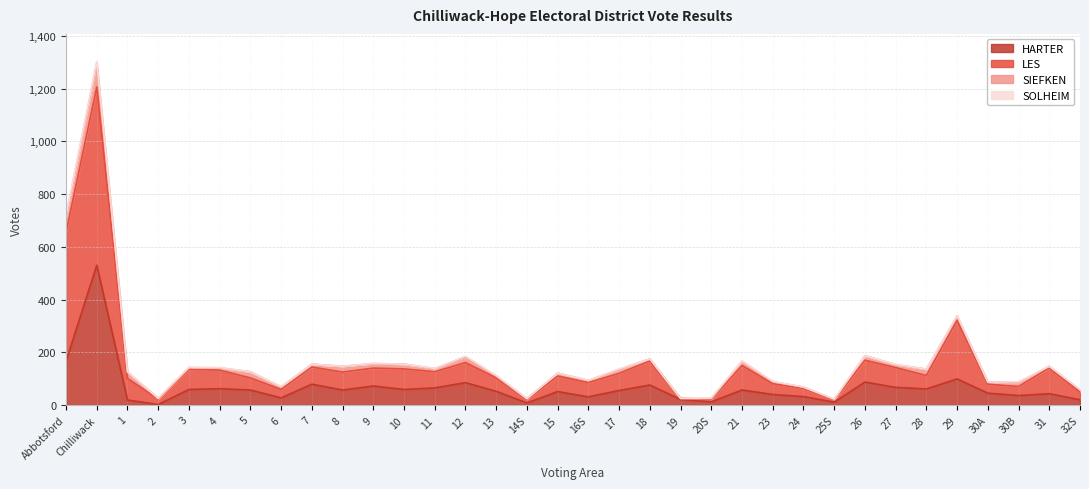

How many data points does each series have?

34